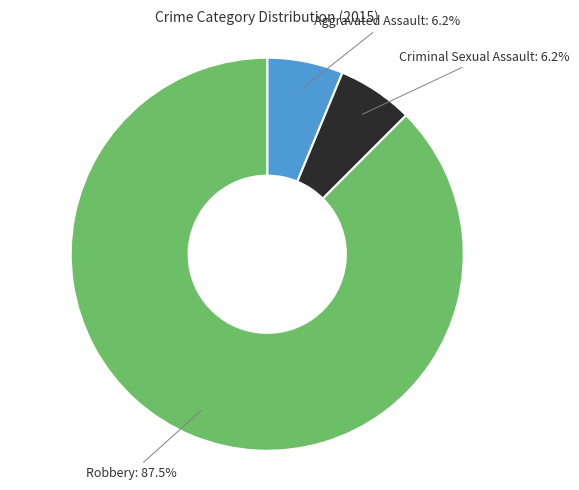

What is the majority slice?

Robbery